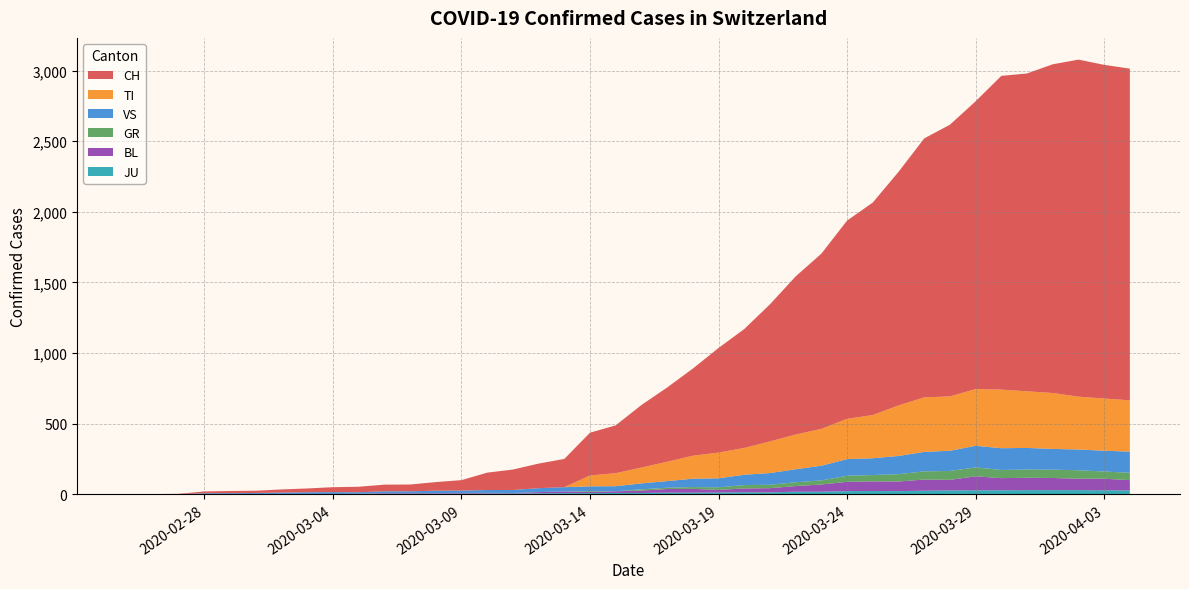

Reading left to right, list all the values displayed in this chart.

CH: 2020-02-25=0	2020-02-26=1	2020-02-27=2	2020-02-28=13	2020-02-29=15	2020-03-01=16	2020-03-02=22	2020-03-03=27	2020-03-04=35	2020-03-05=39	2020-03-06=47	2020-03-07=48	2020-03-08=61	2020-03-09=74	2020-03-10=123	2020-03-11=145	2020-03-12=174	2020-03-13=200	2020-03-14=303	2020-03-15=339	2020-03-16=443	2020-03-17=526	2020-03-18=617	2020-03-19=741	2020-03-20=842	2020-03-21=971	2020-03-22=1120	2020-03-23=1241	2020-03-24=1404	2020-03-25=1505	2020-03-26=1654	2020-03-27=1834	2020-03-28=1924	2020-03-29=2038	2020-03-30=2222	2020-03-31=2251	2020-04-01=2328	2020-04-02=2387	2020-04-03=2363	2020-04-04=2349
TI: 2020-02-25=0	2020-02-26=0	2020-02-27=0	2020-02-28=0	2020-02-29=0	2020-03-01=0	2020-03-02=0	2020-03-03=0	2020-03-04=0	2020-03-05=0	2020-03-06=0	2020-03-07=0	2020-03-08=0	2020-03-09=0	2020-03-10=0	2020-03-11=0	2020-03-12=0	2020-03-13=0	2020-03-14=77	2020-03-15=92	2020-03-16=112	2020-03-17=137	2020-03-18=163	2020-03-19=182	2020-03-20=190	2020-03-21=224	2020-03-22=246	2020-03-23=261	2020-03-24=285	2020-03-25=306	2020-03-26=358	2020-03-27=386	2020-03-28=385	2020-03-29=402	2020-03-30=415	2020-03-31=401	2020-04-01=396	2020-04-02=374	2020-04-03=370	2020-04-04=363
GR: 2020-02-25=0	2020-02-26=0	2020-02-27=0	2020-02-28=0	2020-02-29=0	2020-03-01=0	2020-03-02=0	2020-03-03=0	2020-03-04=0	2020-03-05=0	2020-03-06=0	2020-03-07=0	2020-03-08=0	2020-03-09=0	2020-03-10=0	2020-03-11=0	2020-03-12=0	2020-03-13=0	2020-03-14=6	2020-03-15=0	2020-03-16=9	2020-03-17=9	2020-03-18=13	2020-03-19=18	2020-03-20=24	2020-03-21=24	2020-03-22=27	2020-03-23=29	2020-03-24=43	2020-03-25=45	2020-03-26=52	2020-03-27=58	2020-03-28=63	2020-03-29=63	2020-03-30=58	2020-03-31=58	2020-04-01=59	2020-04-02=60	2020-04-03=51	2020-04-04=52
VS: 2020-02-25=0	2020-02-26=0	2020-02-27=0	2020-02-28=6	2020-02-29=6	2020-03-01=7	2020-03-02=10	2020-03-03=12	2020-03-04=13	2020-03-05=11	2020-03-06=12	2020-03-07=12	2020-03-08=16	2020-03-09=17	2020-03-10=20	2020-03-11=21	2020-03-12=28	2020-03-13=30	2020-03-14=34	2020-03-15=36	2020-03-16=42	2020-03-17=47	2020-03-18=59	2020-03-19=64	2020-03-20=73	2020-03-21=83	2020-03-22=92	2020-03-23=104	2020-03-24=118	2020-03-25=119	2020-03-26=129	2020-03-27=138	2020-03-28=143	2020-03-29=153	2020-03-30=154	2020-03-31=153	2020-04-01=147	2020-04-02=147	2020-04-03=147	2020-04-04=150
BL: 2020-02-25=0	2020-02-26=0	2020-02-27=0	2020-02-28=0	2020-02-29=1	2020-03-01=1	2020-03-02=1	2020-03-03=1	2020-03-04=1	2020-03-05=1	2020-03-06=4	2020-03-07=4	2020-03-08=4	2020-03-09=4	2020-03-10=5	2020-03-11=3	2020-03-12=9	2020-03-13=12	2020-03-14=8	2020-03-15=12	2020-03-16=17	2020-03-17=26	2020-03-18=27	2020-03-19=19	2020-03-20=27	2020-03-21=30	2020-03-22=40	2020-03-23=51	2020-03-24=66	2020-03-25=68	2020-03-26=68	2020-03-27=79	2020-03-28=75	2020-03-29=99	2020-03-30=86	2020-03-31=88	2020-04-01=86	2020-04-02=81	2020-04-03=82	2020-04-04=73
JU: 2020-02-25=0	2020-02-26=0	2020-02-27=1	2020-02-28=1	2020-02-29=1	2020-03-01=1	2020-03-02=1	2020-03-03=1	2020-03-04=1	2020-03-05=2	2020-03-06=5	2020-03-07=5	2020-03-08=5	2020-03-09=5	2020-03-10=5	2020-03-11=6	2020-03-12=6	2020-03-13=8	2020-03-14=8	2020-03-15=9	2020-03-16=9	2020-03-17=11	2020-03-18=11	2020-03-19=12	2020-03-20=14	2020-03-21=13	2020-03-22=18	2020-03-23=18	2020-03-24=22	2020-03-25=23	2020-03-26=22	2020-03-27=25	2020-03-28=27	2020-03-29=28	2020-03-30=28	2020-03-31=29	2020-04-01=29	2020-04-02=29	2020-04-03=28	2020-04-04=27